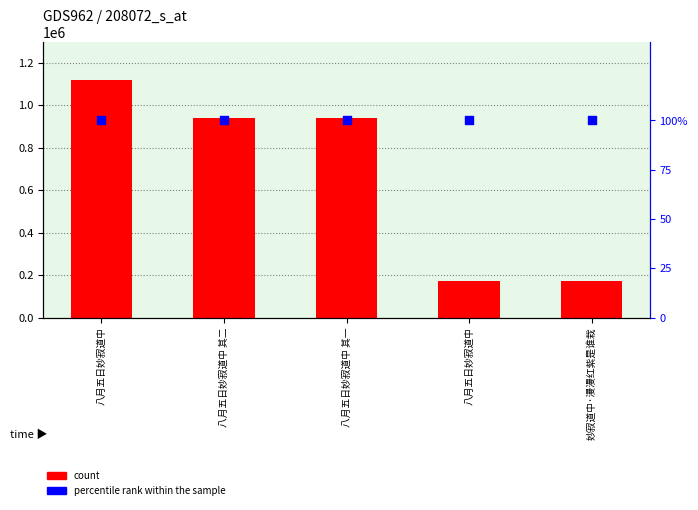

Is the value of percentile rank within the sample at 八月五日妙寂道中 greater than the value of count at 八月五日妙寂道中?

No